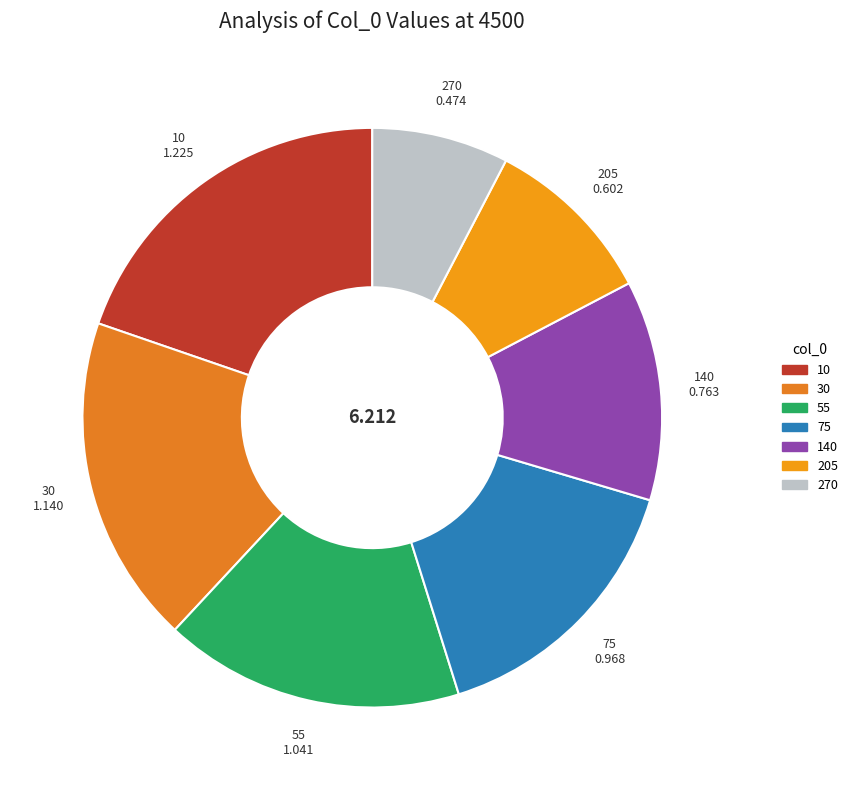

Which slice is the smallest?

270